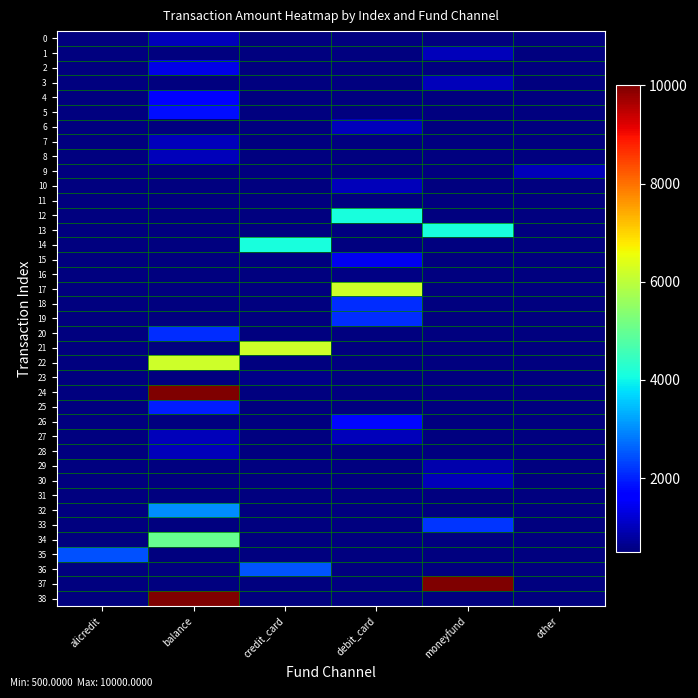

Reading left to right, transcribe all the data shown in this chart.

0: alicredit=0	balance=1000	credit_card=0	debit_card=0	moneyfund=0	other=0
1: alicredit=0	balance=0	credit_card=0	debit_card=0	moneyfund=1000	other=0
2: alicredit=0	balance=1380	credit_card=0	debit_card=0	moneyfund=0	other=0
3: alicredit=0	balance=0	credit_card=0	debit_card=0	moneyfund=1000	other=0
4: alicredit=0	balance=1700	credit_card=0	debit_card=0	moneyfund=0	other=0
5: alicredit=0	balance=1800	credit_card=0	debit_card=0	moneyfund=0	other=0
6: alicredit=0	balance=0	credit_card=0	debit_card=1001	moneyfund=0	other=0
7: alicredit=0	balance=1000	credit_card=0	debit_card=0	moneyfund=0	other=0
8: alicredit=0	balance=1001	credit_card=0	debit_card=0	moneyfund=0	other=0
9: alicredit=0	balance=0	credit_card=0	debit_card=0	moneyfund=0	other=1000
10: alicredit=0	balance=0	credit_card=0	debit_card=1000	moneyfund=0	other=0
11: alicredit=0	balance=0	credit_card=0	debit_card=0	moneyfund=500	other=0
12: alicredit=0	balance=0	credit_card=0	debit_card=4100	moneyfund=0	other=0
13: alicredit=0	balance=0	credit_card=0	debit_card=0	moneyfund=4100	other=0
14: alicredit=0	balance=0	credit_card=4100	debit_card=0	moneyfund=0	other=0
15: alicredit=0	balance=0	credit_card=0	debit_card=1450	moneyfund=0	other=0
16: alicredit=0	balance=0	credit_card=0	debit_card=550	moneyfund=0	other=0
17: alicredit=0	balance=0	credit_card=0	debit_card=6200	moneyfund=0	other=0
18: alicredit=0	balance=0	credit_card=0	debit_card=2100	moneyfund=0	other=0
19: alicredit=0	balance=0	credit_card=0	debit_card=2100	moneyfund=0	other=0
20: alicredit=0	balance=2100	credit_card=0	debit_card=0	moneyfund=0	other=0
21: alicredit=0	balance=0	credit_card=6200	debit_card=0	moneyfund=0	other=0
22: alicredit=0	balance=6200	credit_card=0	debit_card=0	moneyfund=0	other=0
23: alicredit=0	balance=0	credit_card=600	debit_card=0	moneyfund=0	other=0
24: alicredit=0	balance=10000	credit_card=0	debit_card=0	moneyfund=0	other=0
25: alicredit=0	balance=1950	credit_card=0	debit_card=0	moneyfund=0	other=0
26: alicredit=0	balance=0	credit_card=0	debit_card=1739	moneyfund=0	other=0
27: alicredit=0	balance=1000	credit_card=0	debit_card=1000	moneyfund=0	other=0
28: alicredit=0	balance=1000	credit_card=0	debit_card=0	moneyfund=0	other=0
29: alicredit=0	balance=0	credit_card=0	debit_card=0	moneyfund=899	other=0
30: alicredit=0	balance=0	credit_card=0	debit_card=0	moneyfund=1000	other=0
31: alicredit=0	balance=500	credit_card=0	debit_card=0	moneyfund=0	other=0
32: alicredit=0	balance=3000	credit_card=0	debit_card=0	moneyfund=0	other=0
33: alicredit=0	balance=0	credit_card=0	debit_card=0	moneyfund=2200	other=0
34: alicredit=0	balance=5000	credit_card=0	debit_card=0	moneyfund=0	other=0
35: alicredit=2459	balance=0	credit_card=0	debit_card=0	moneyfund=0	other=0
36: alicredit=0	balance=0	credit_card=2500	debit_card=0	moneyfund=0	other=0
37: alicredit=0	balance=0	credit_card=0	debit_card=0	moneyfund=10000	other=0
38: alicredit=0	balance=10000	credit_card=0	debit_card=0	moneyfund=0	other=0